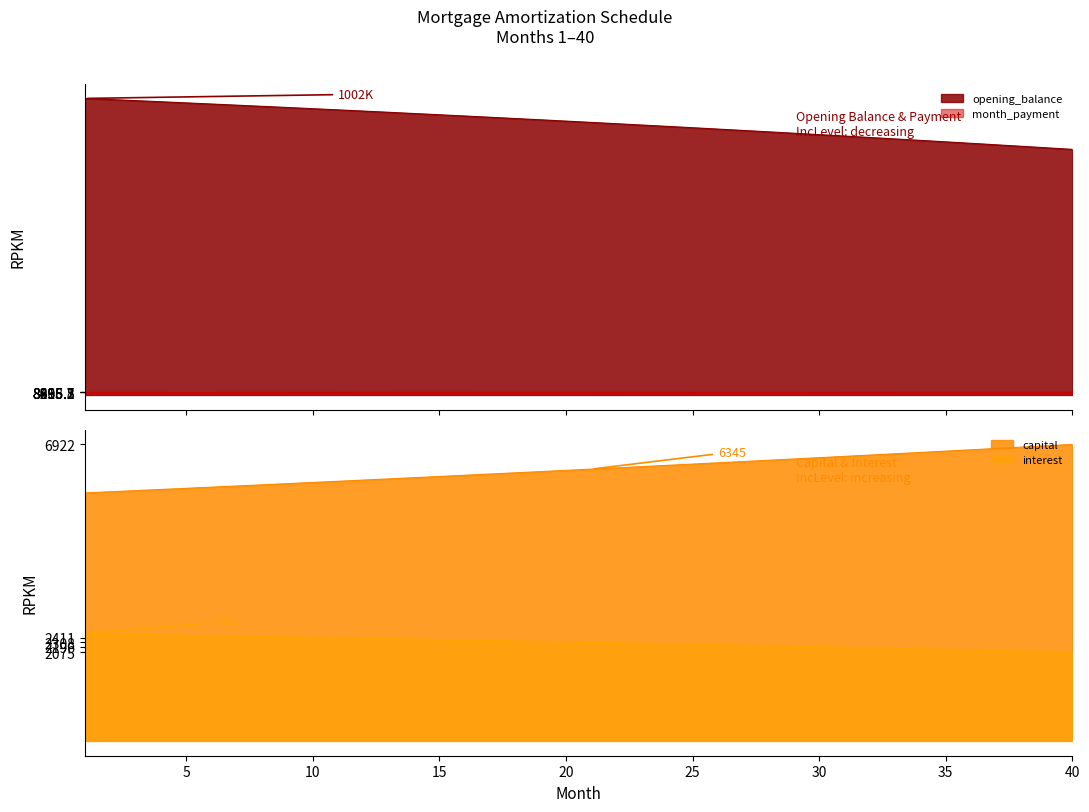

Is it true that interest equals 907609.5 at 24?

True